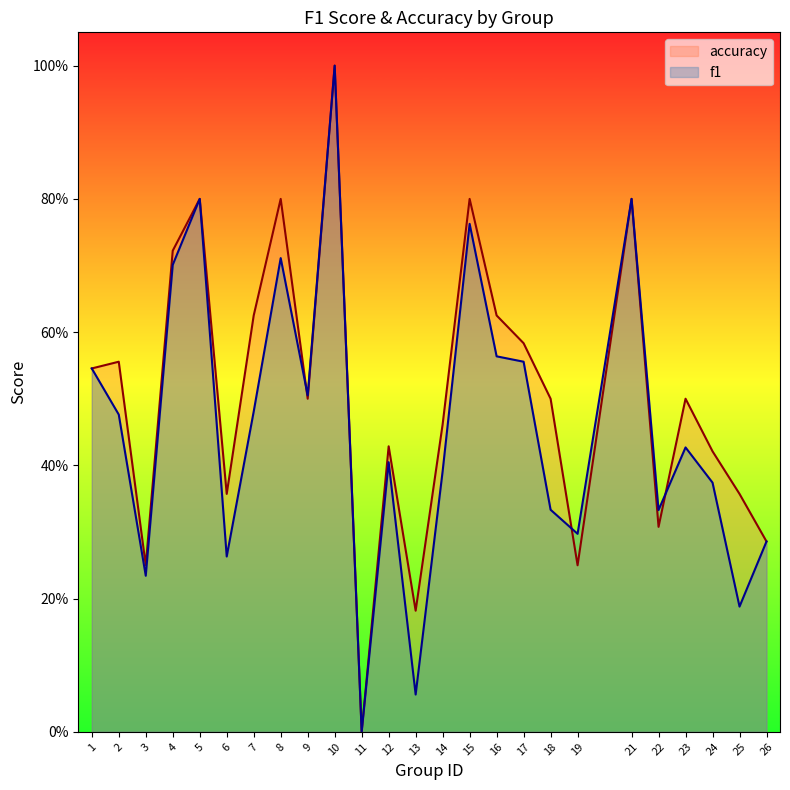

Which series has the largest range (max minus min)?

f1